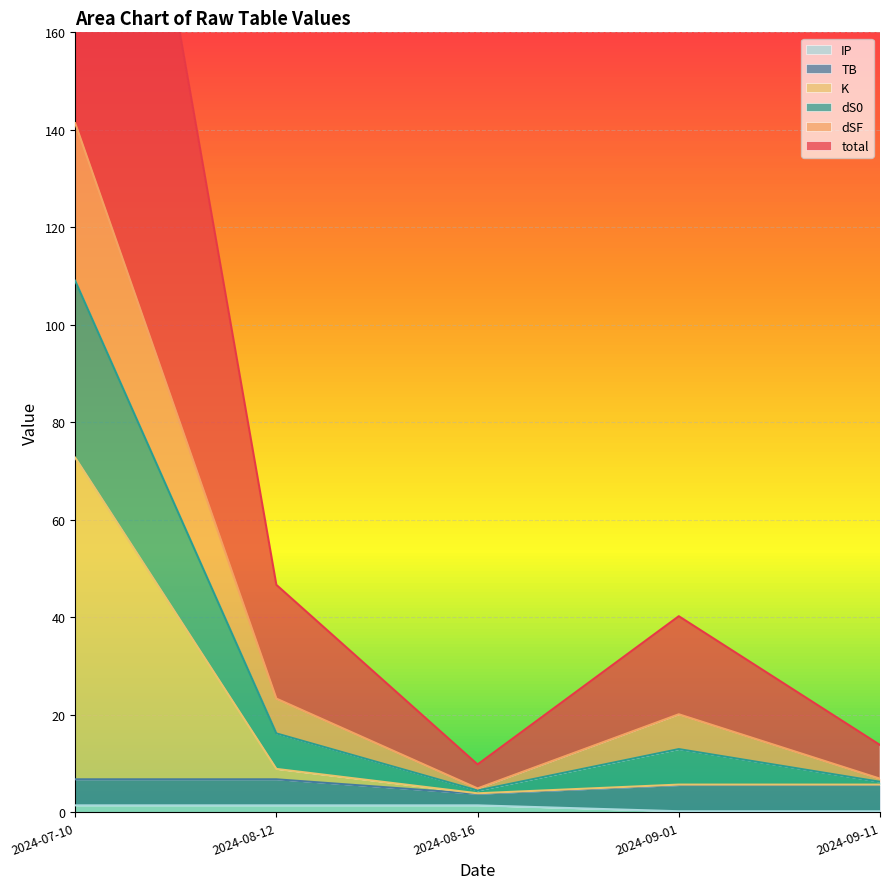

True or false: dS0 and total intersect in this chart.

False